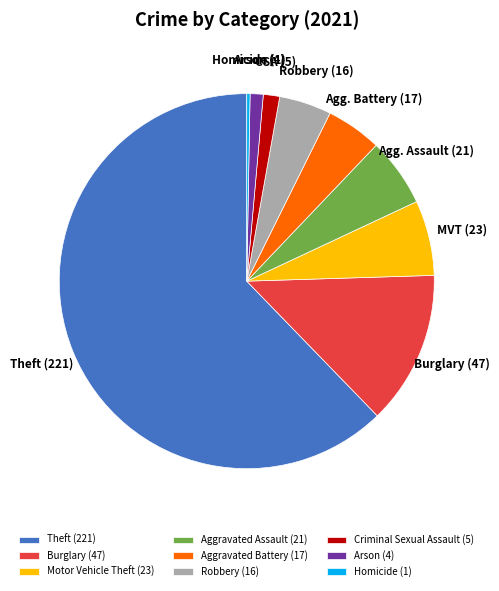

How many slices are in this pie chart?

9